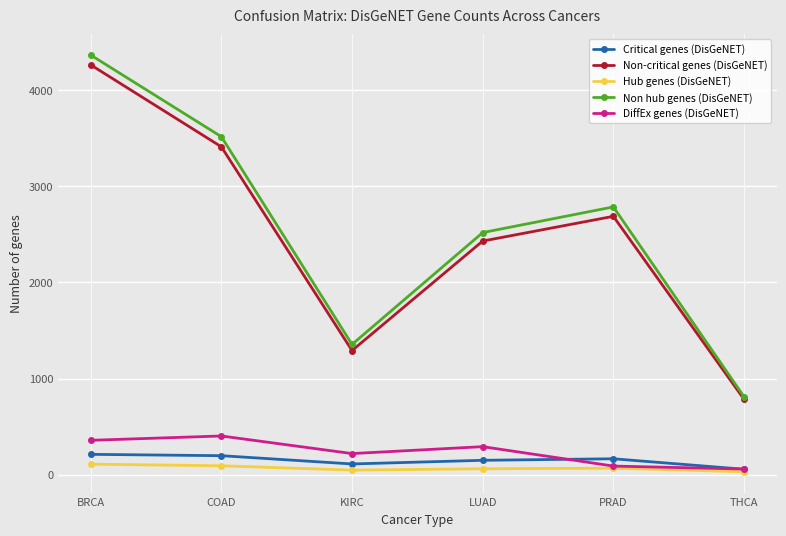

What is the label of the 5th point from the left?

PRAD